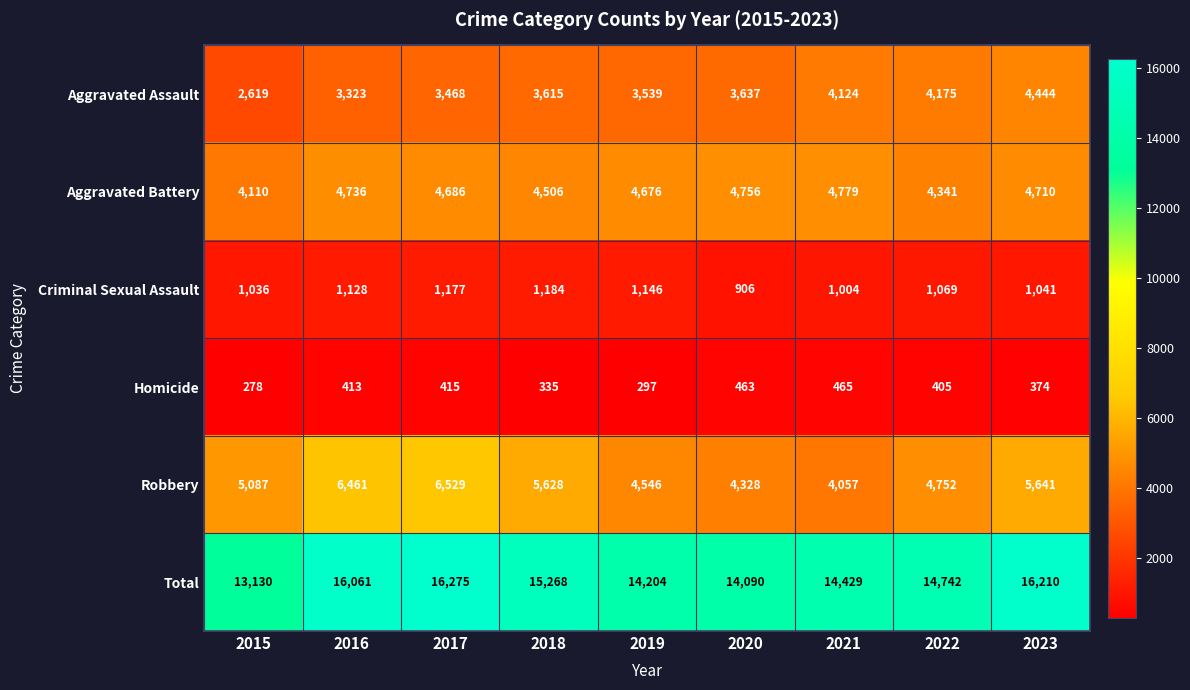

Count the number of categories in the chart.

9